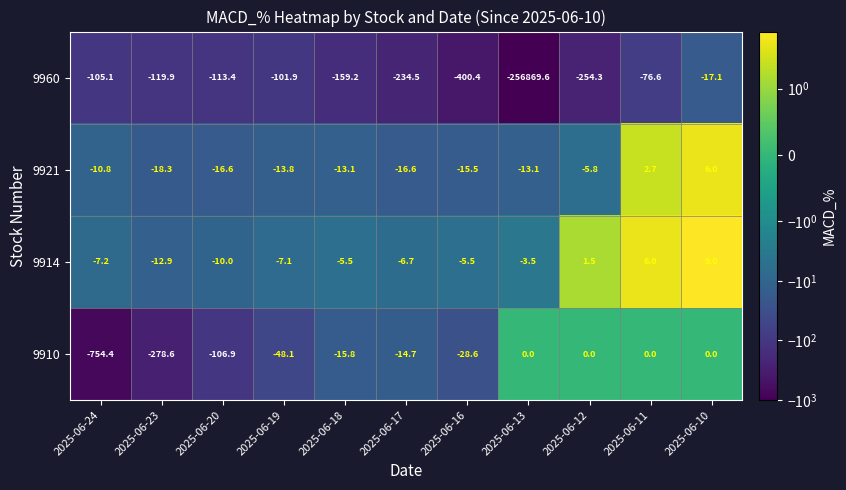

At which label is 9921 closest to -6?

2025-06-12